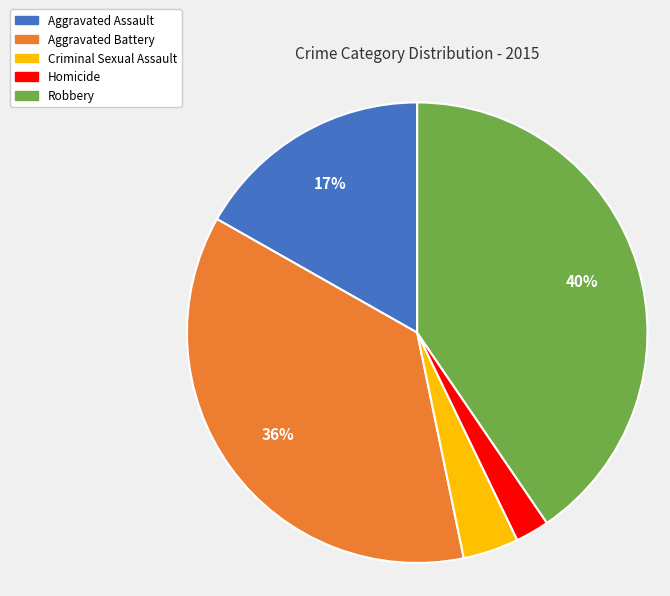

What is the ratio of the value at Criminal Sexual Assault to the value at Robbery?

0.1